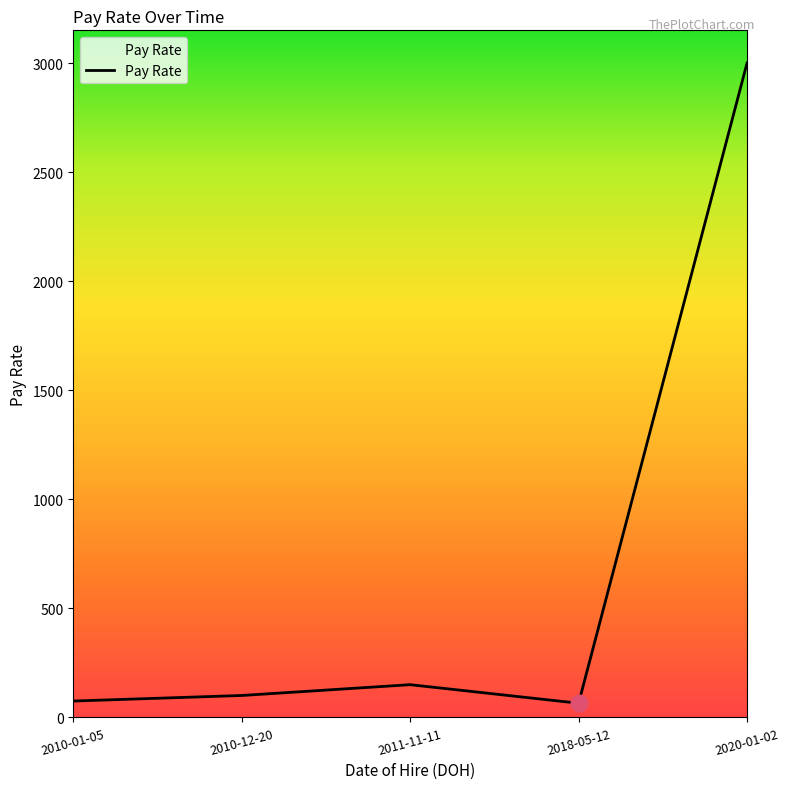

What is the sum of the values at 2011-11-11 and 2010-01-05?

225.0